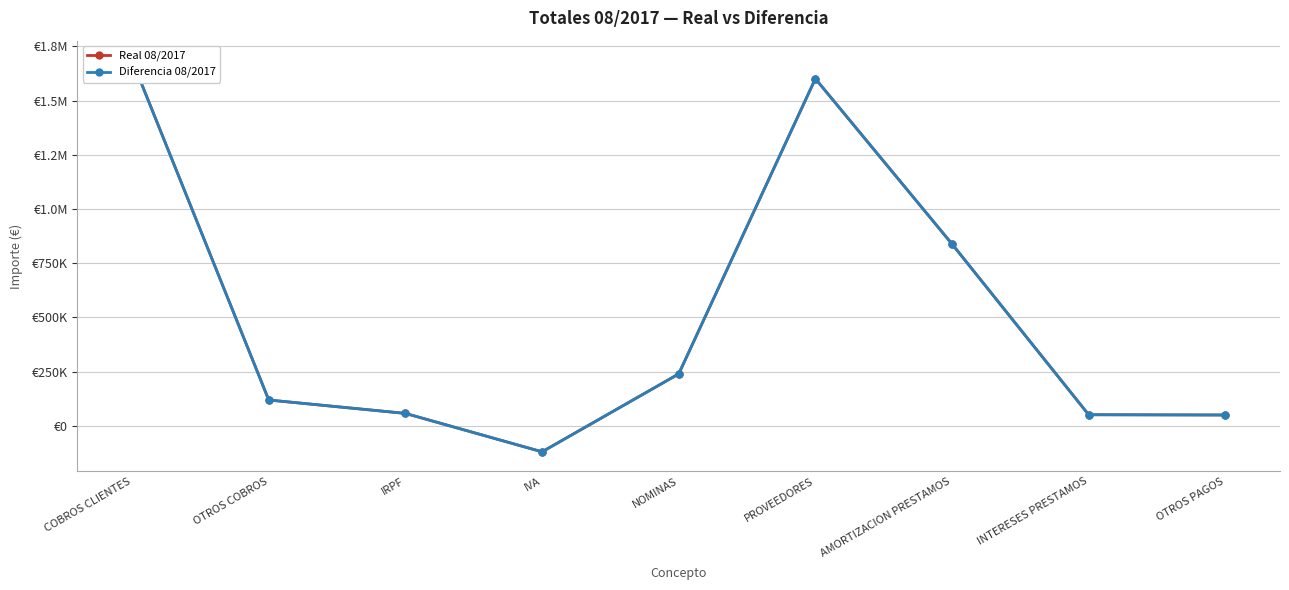

Which has a higher value, COBROS CLIENTES or IRPF?

COBROS CLIENTES